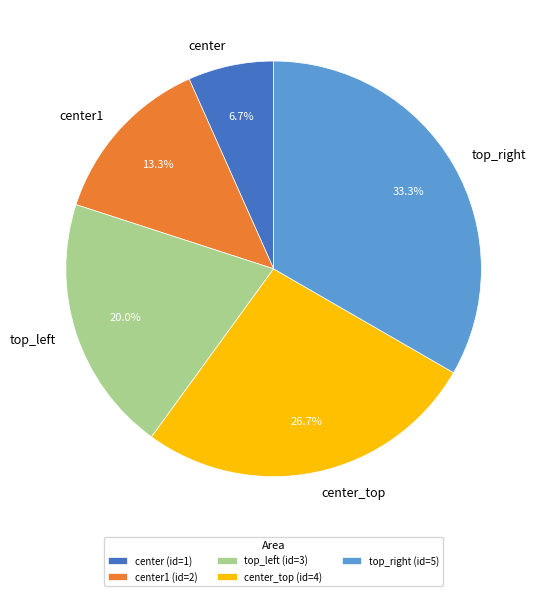

Does top_right represent more than half of the total?

No